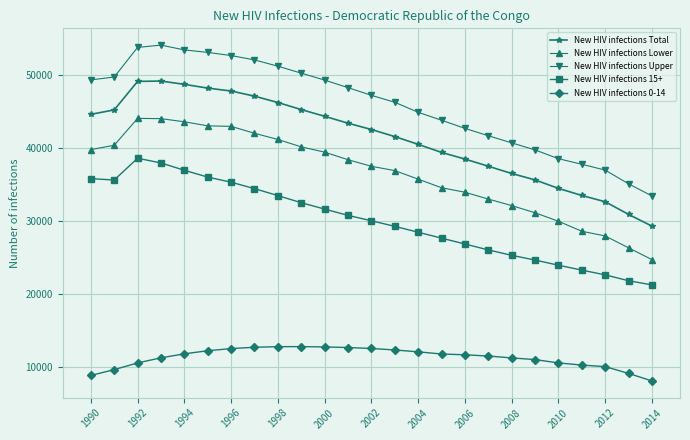

What is the value of the New HIV infections 0-14 point at the 18th from the left?

11461